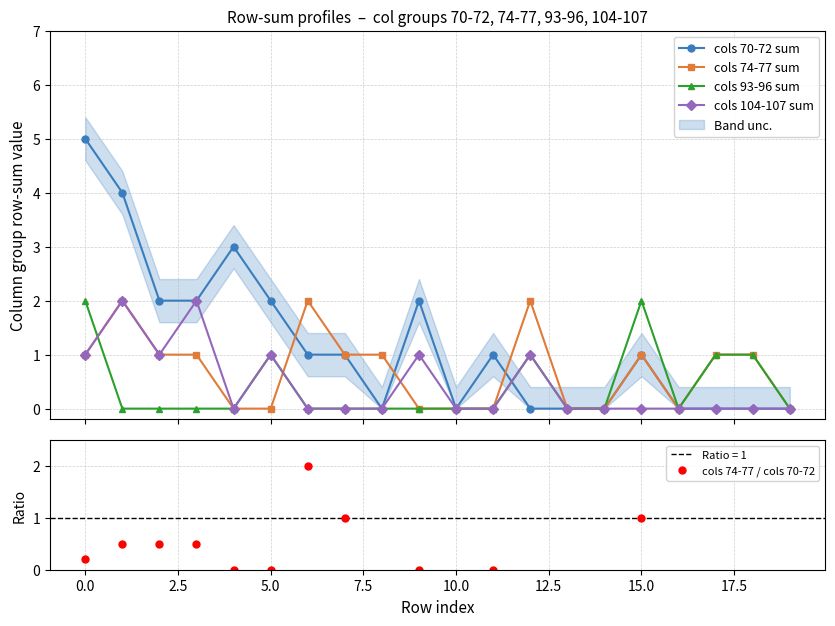

True or false: cols 74-77 sum has more than 1 interior local peaks.

True